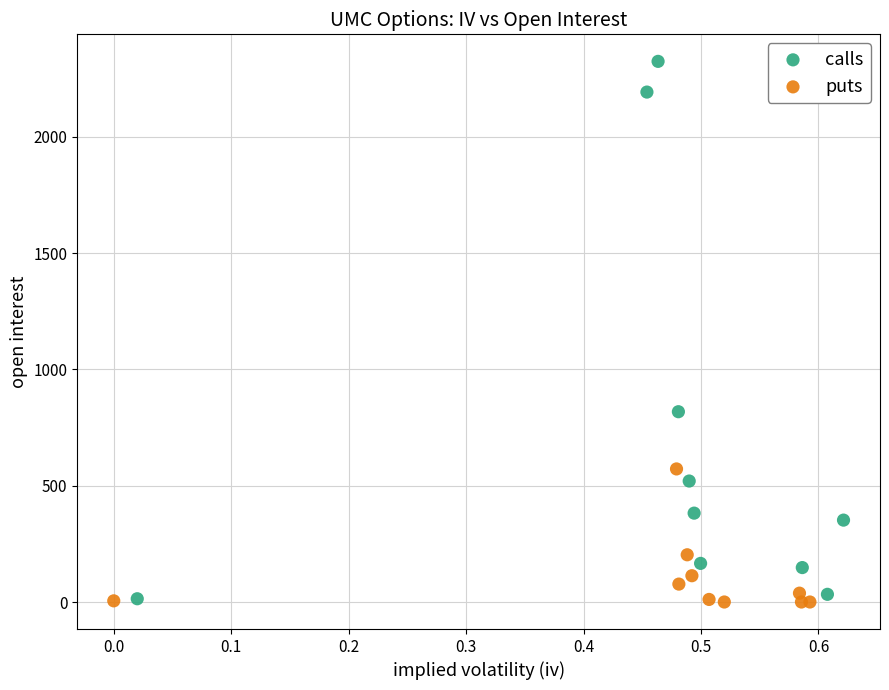

Which series has the widest spread of Y values?

calls